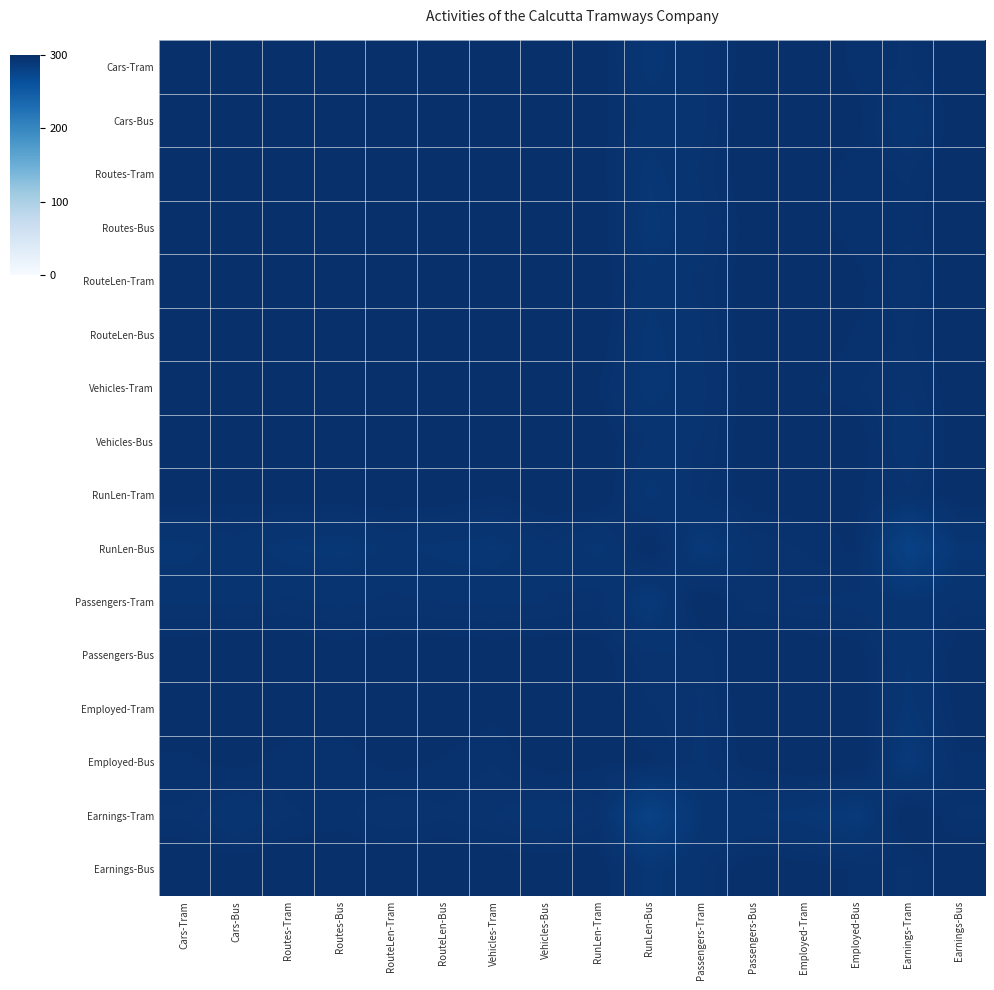

Which has a higher value, Earnings-Tram or Vehicles-Tram?

Vehicles-Tram